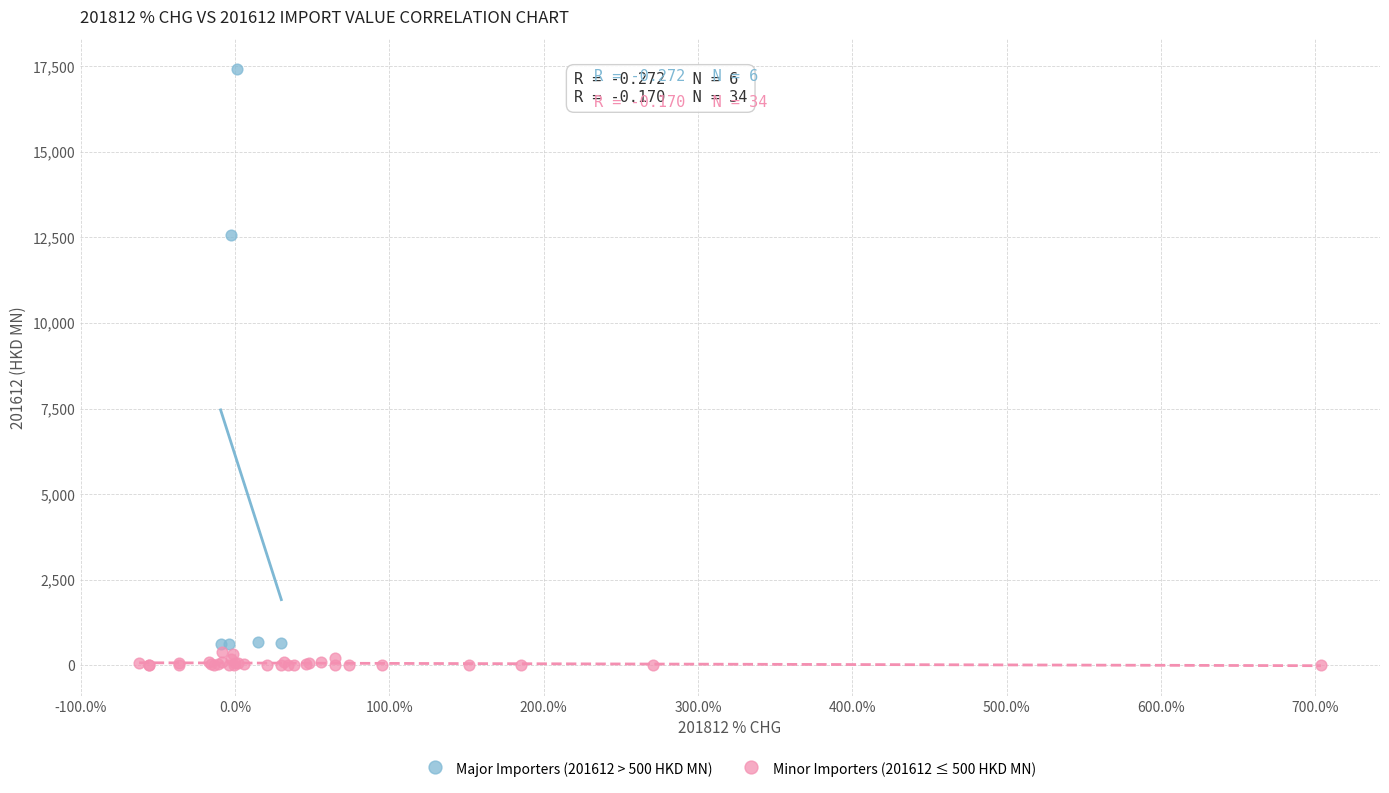

Which series has the largest Y range (max minus min)?

Major Importers (201612 > 500 HKD MN)